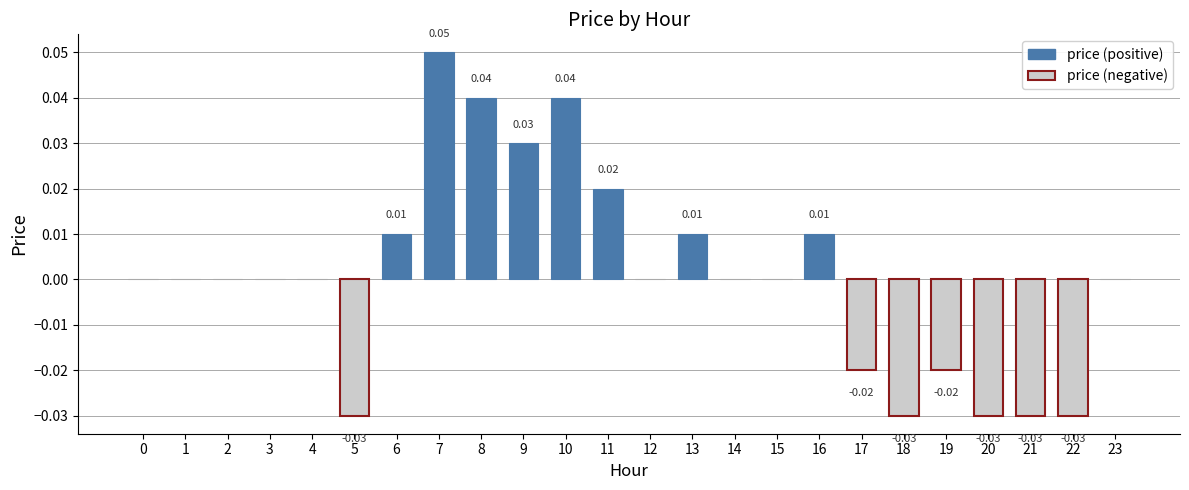

What is the change in value from 11 to 20?

-0.1